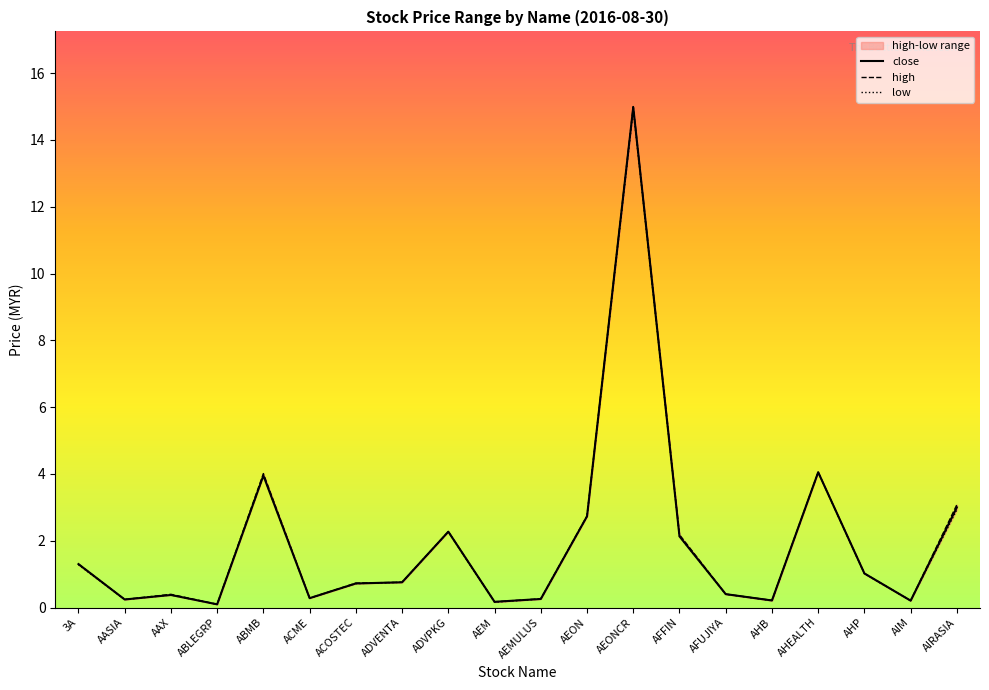

Reading right to left, list all the values displayed in this chart.

close: AIRASIA=3.0	AIM=0.2	AHP=1.0	AHEALTH=4.0	AHB=0.2	AFUJIYA=0.4	AFFIN=2.1	AEONCR=15.0	AEON=2.7	AEMULUS=0.3	AEM=0.2	ADVPKG=2.3	ADVENTA=0.8	ACOSTEC=0.7	ACME=0.3	ABMB=4.0	ABLEGRP=0.1	AAX=0.4	AASIA=0.2	3A=1.3
high: AIRASIA=3.1	AIM=0.2	AHP=1.0	AHEALTH=4.0	AHB=0.2	AFUJIYA=0.4	AFFIN=2.2	AEONCR=15.0	AEON=2.7	AEMULUS=0.3	AEM=0.2	ADVPKG=2.3	ADVENTA=0.8	ACOSTEC=0.7	ACME=0.3	ABMB=4.0	ABLEGRP=0.1	AAX=0.4	AASIA=0.2	3A=1.3
low: AIRASIA=2.9	AIM=0.2	AHP=1.0	AHEALTH=4.0	AHB=0.2	AFUJIYA=0.4	AFFIN=2.1	AEONCR=14.9	AEON=2.7	AEMULUS=0.3	AEM=0.2	ADVPKG=2.3	ADVENTA=0.8	ACOSTEC=0.7	ACME=0.3	ABMB=4.0	ABLEGRP=0.1	AAX=0.4	AASIA=0.2	3A=1.3